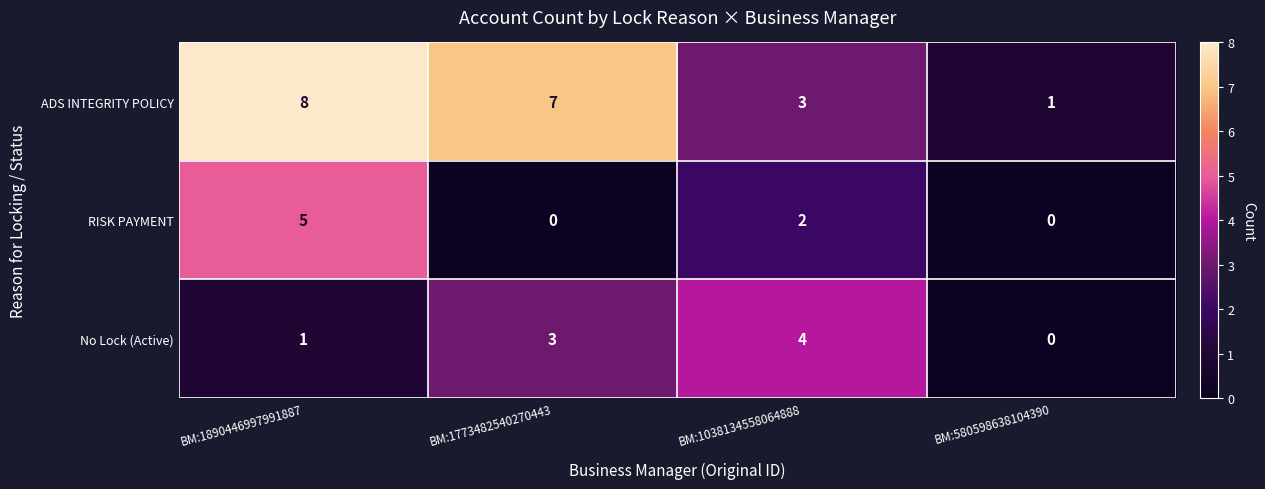

Reading left to right, transcribe all the data shown in this chart.

ADS INTEGRITY POLICY: BM:1890446997991887=8	BM:1773482540270443=7	BM:1038134558064888=3	BM:580598638104390=1
RISK PAYMENT: BM:1890446997991887=5	BM:1773482540270443=0	BM:1038134558064888=2	BM:580598638104390=0
No Lock (Active): BM:1890446997991887=1	BM:1773482540270443=3	BM:1038134558064888=4	BM:580598638104390=0